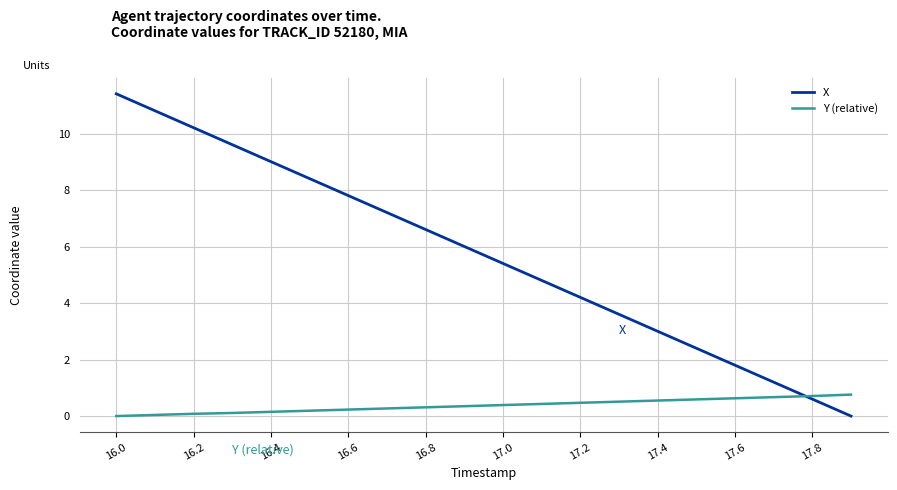

Which series has the largest range (max minus min)?

X